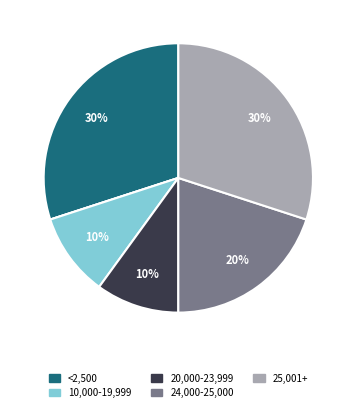

Is there any slice that represents more than half of the pie?

No